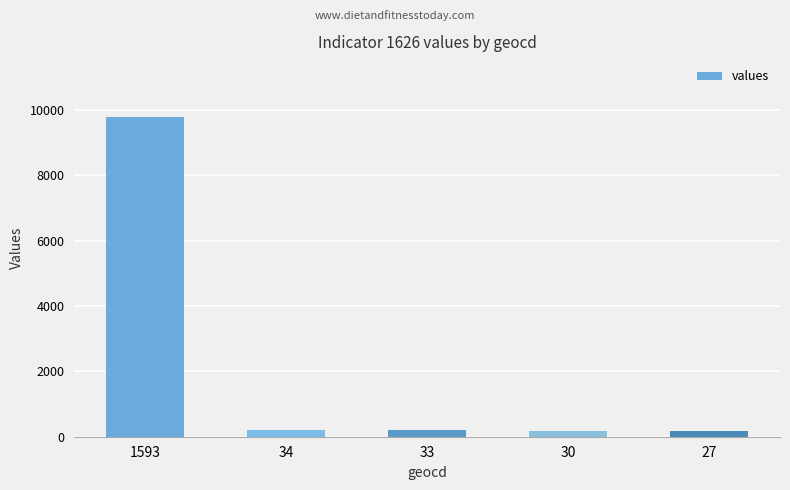

What is the greatest value displayed?

9797